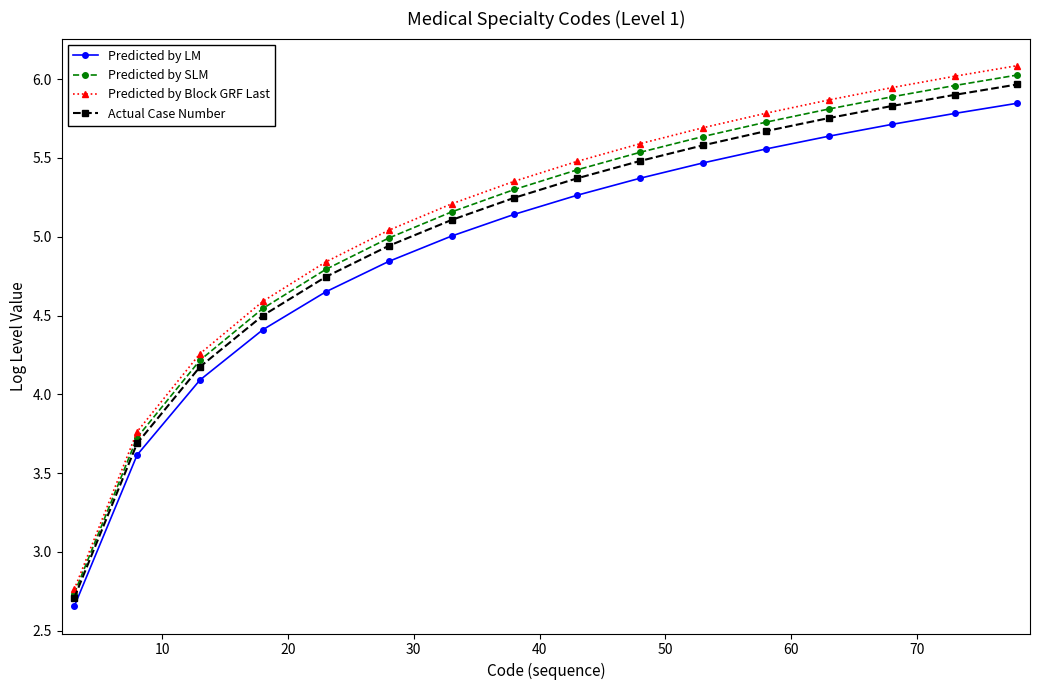

What is the value of the Predicted by SLM point at the 2nd from the left?

3.7